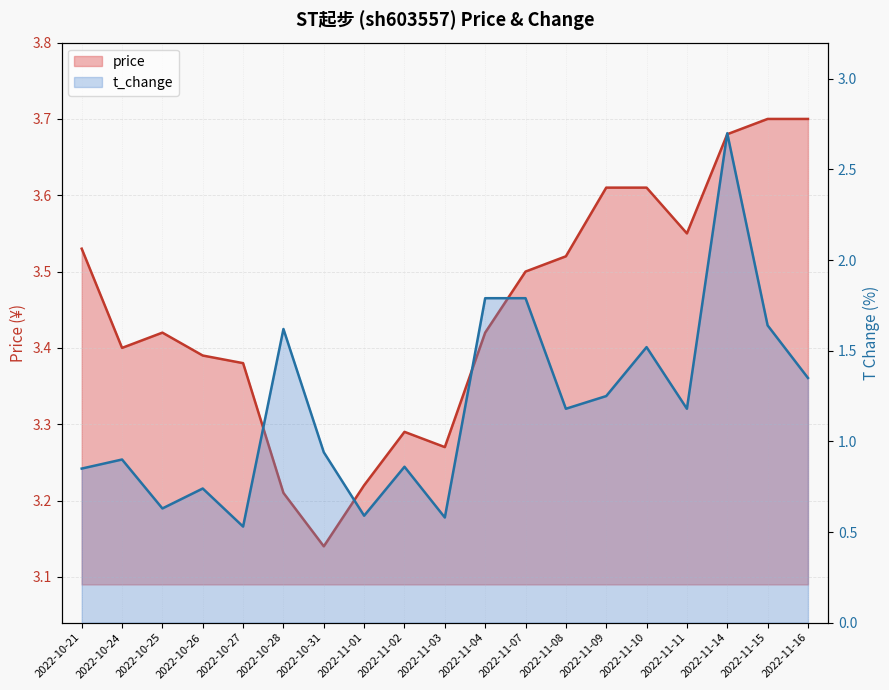

Rank the categories by t_change value from highest to lowest.

2022-11-14, 2022-11-04, 2022-11-07, 2022-11-15, 2022-10-28, 2022-11-10, 2022-11-16, 2022-11-09, 2022-11-08, 2022-11-11, 2022-10-31, 2022-10-24, 2022-11-02, 2022-10-21, 2022-10-26, 2022-10-25, 2022-11-01, 2022-11-03, 2022-10-27